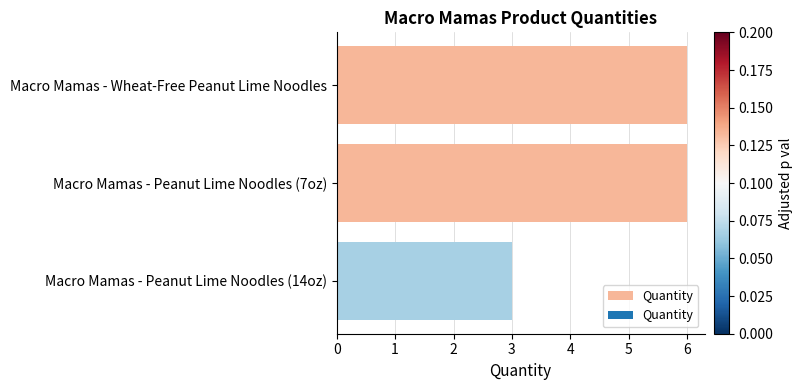

What is the average value?

5